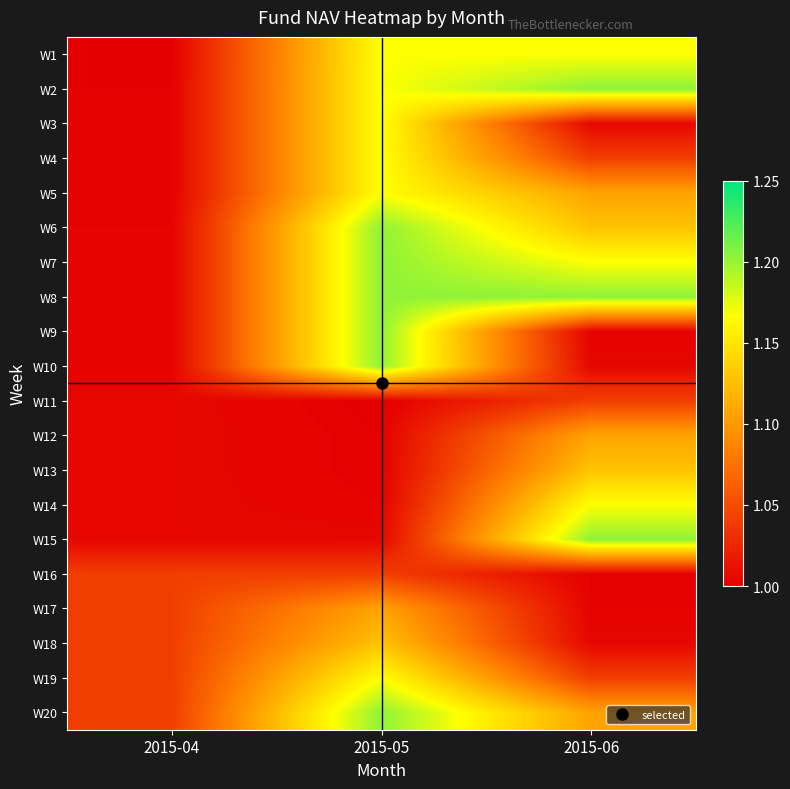

Which category has the highest value across all series?

2015-06